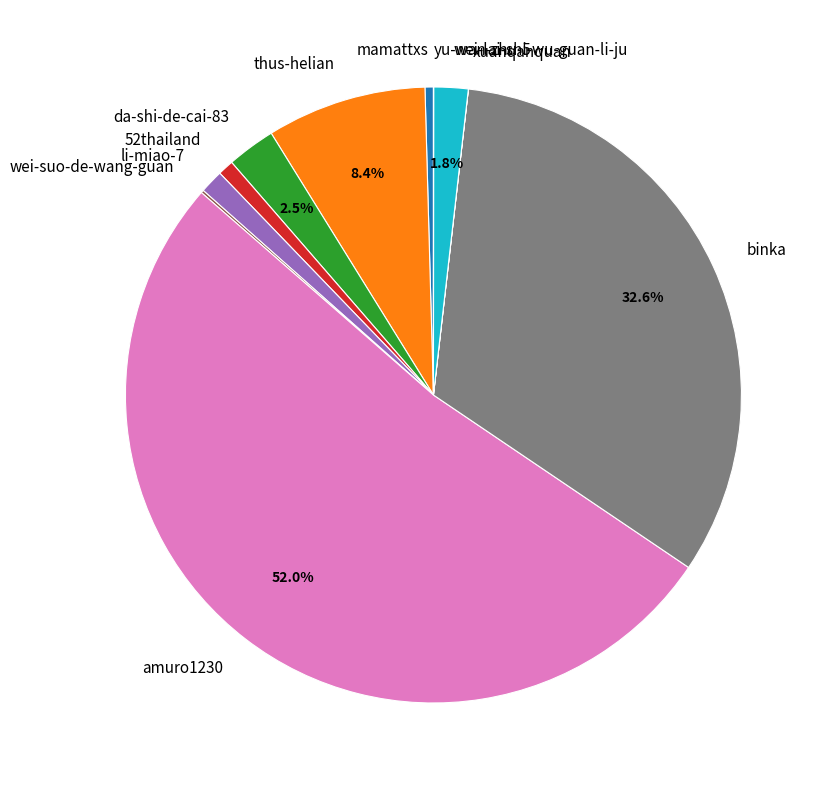

Which category has the biggest portion of the pie?

amuro1230